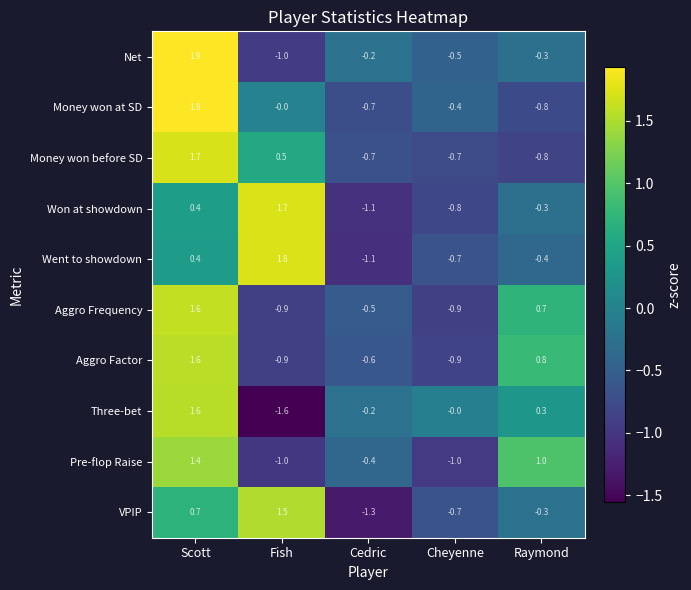

At which label does Net first exceed 0?

Scott